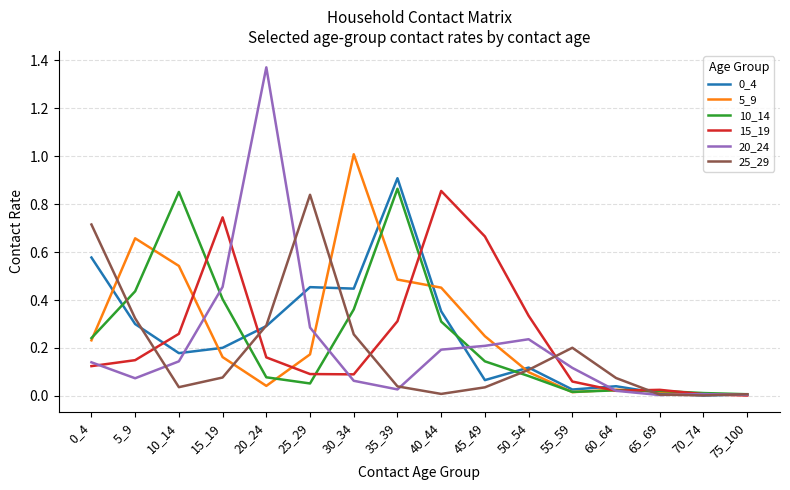

At which category is the sum across all series the highest?

35_39